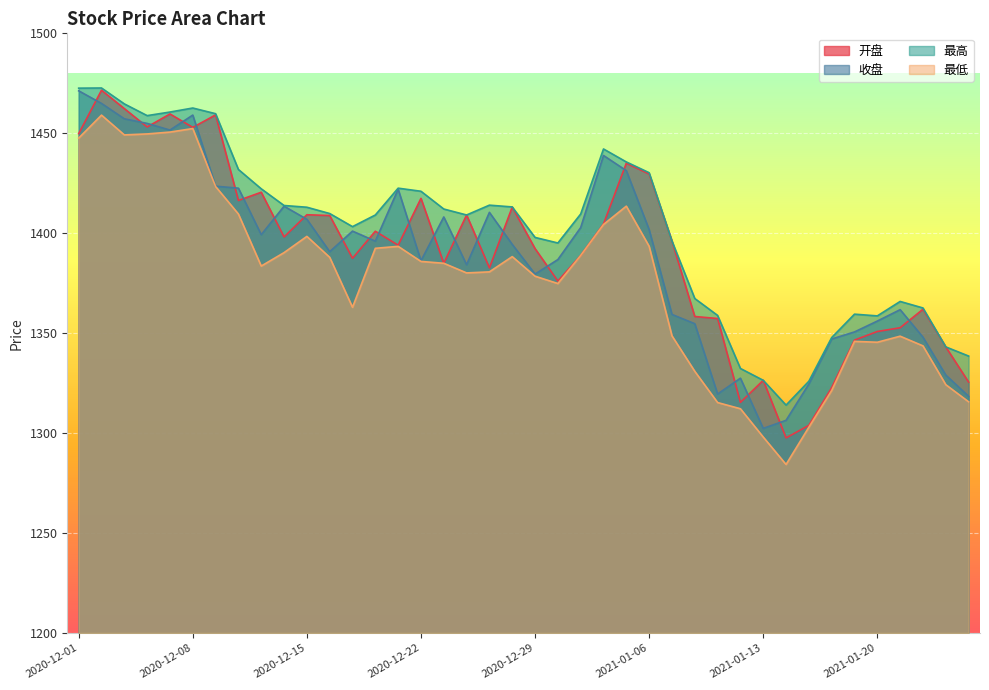

At which category is the sum across all series the highest?

2020-12-02